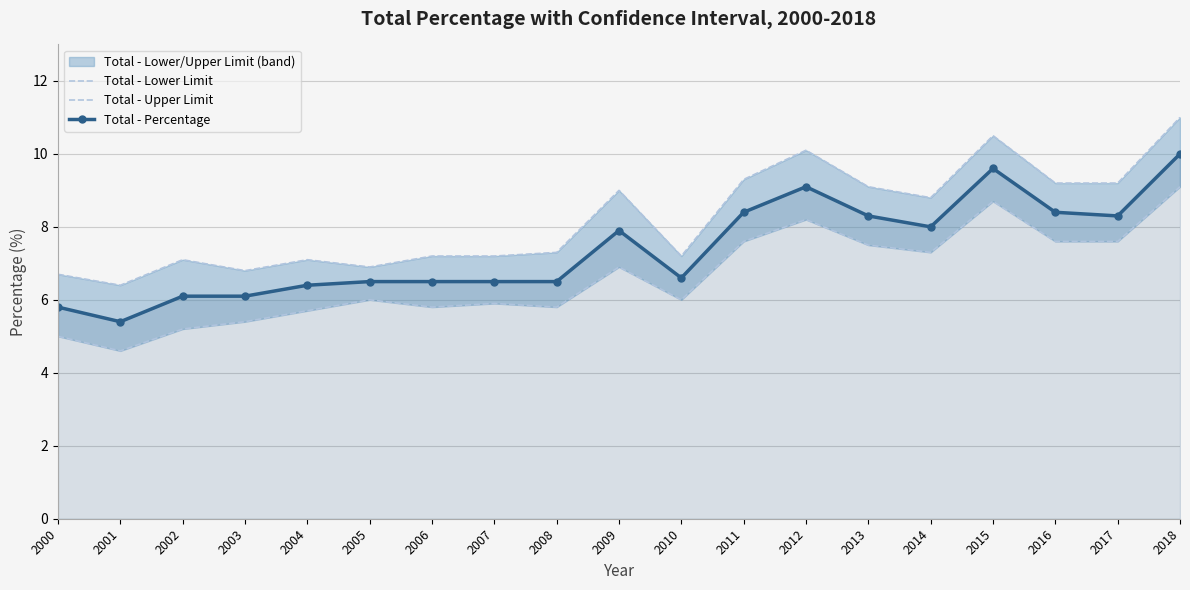

At which label is Total - Percentage closest to 7?

2010